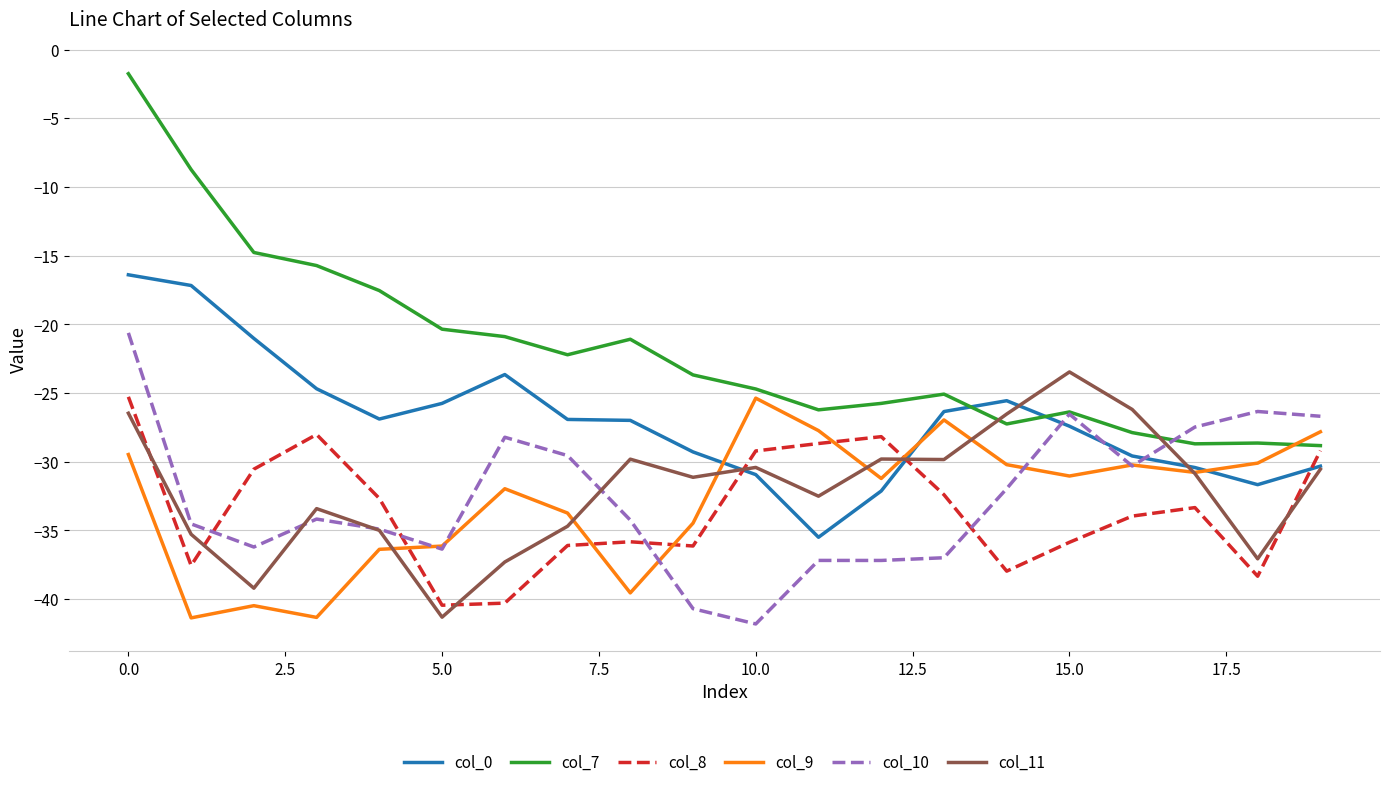

What is the highest value of the col_0 series?

-16.4